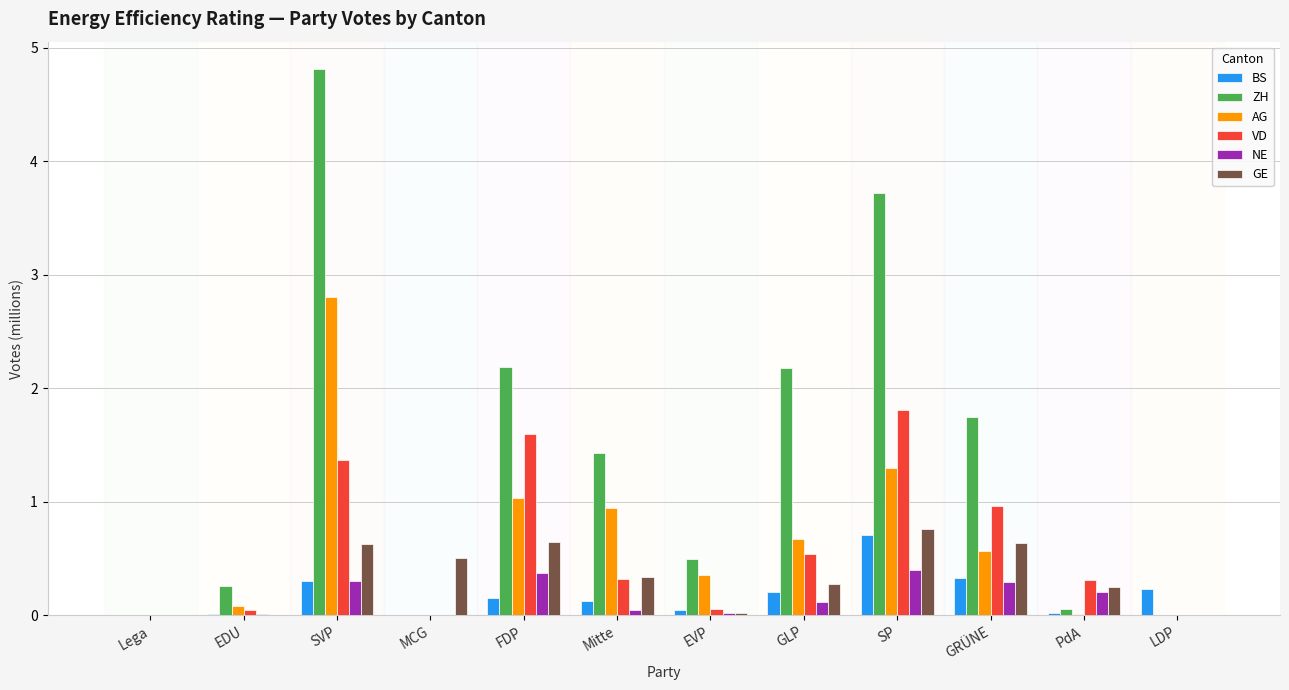

Are the bars horizontal?

No